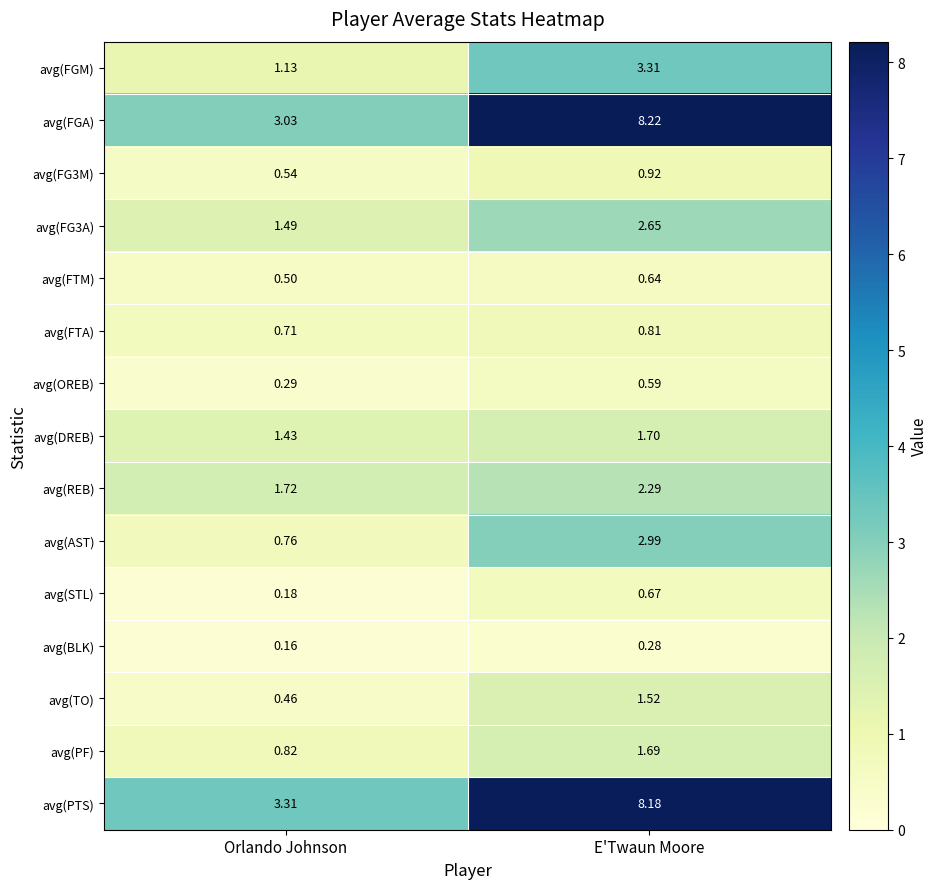

What is the maximum value shown in the chart?

8.2